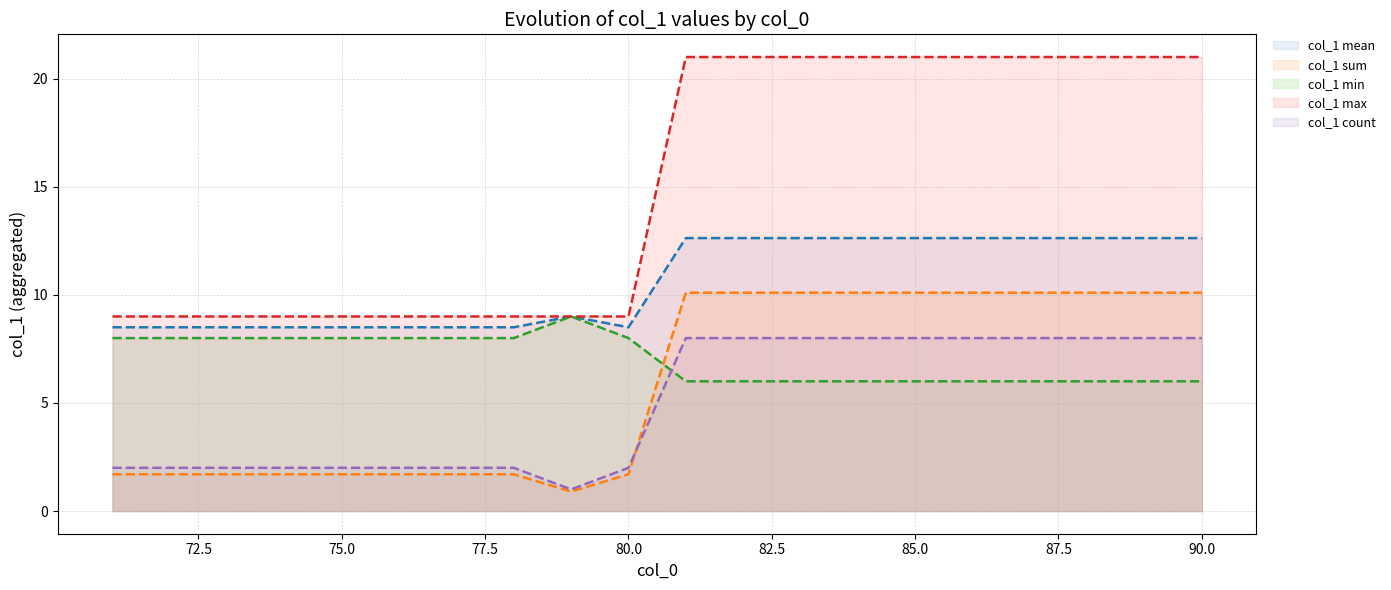

At which category does the data reach its first local valley?

79